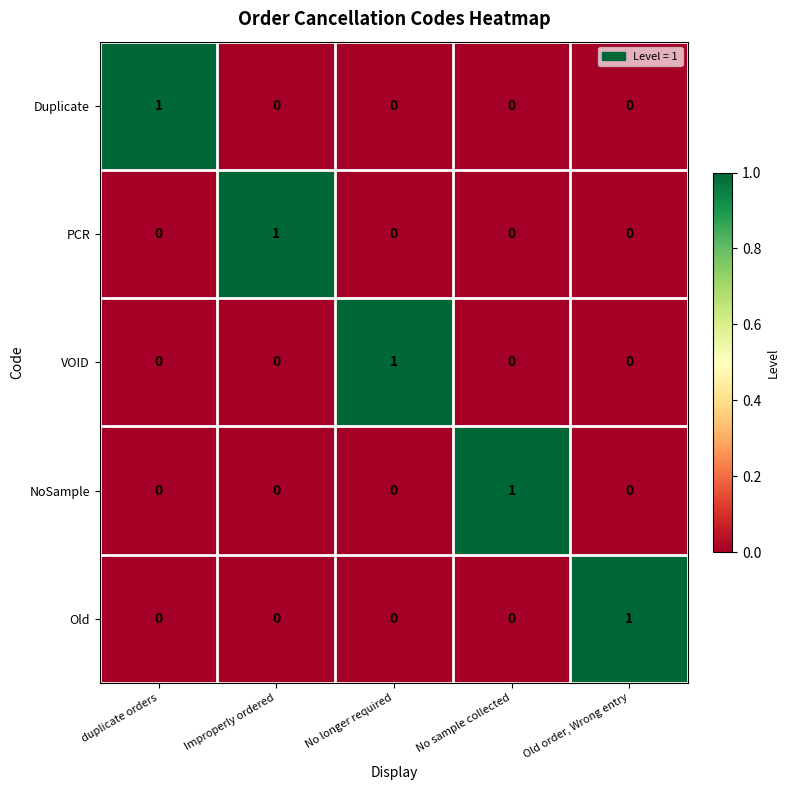

Is it true that VOID equals 0 at duplicate orders?

True